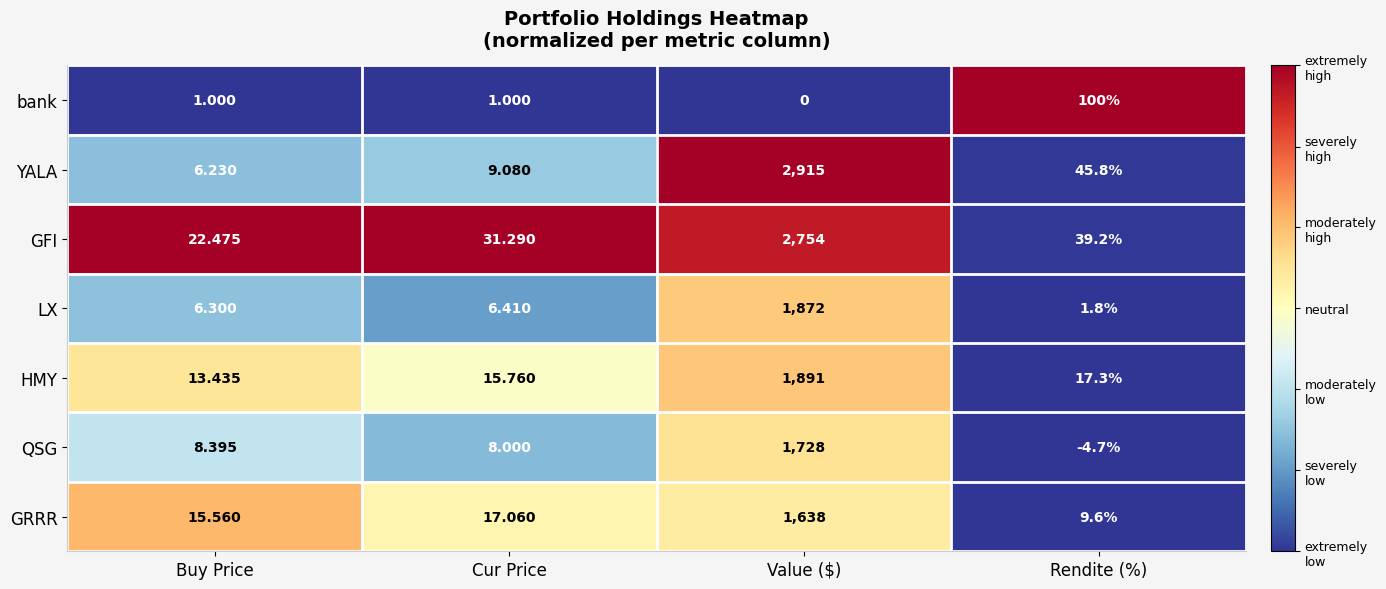

At which category is the sum across all series the highest?

Value ($)